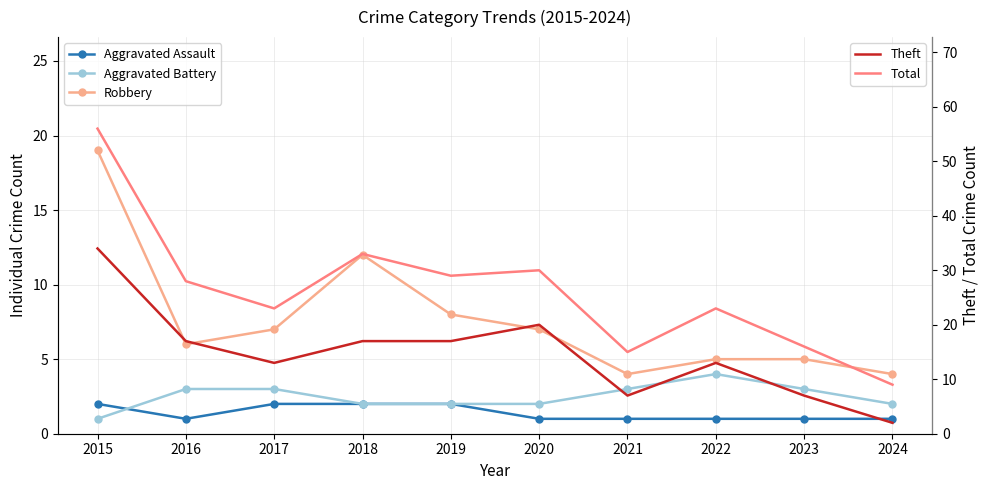

What is the maximum value shown in the chart?

56